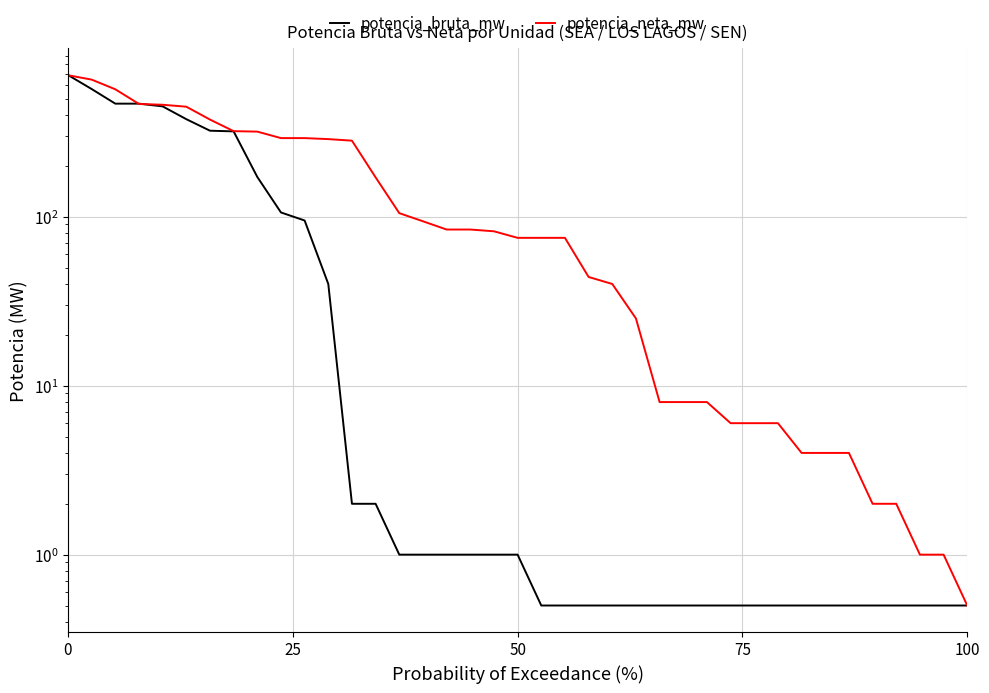

What is the difference between the maximum and minimum values in the potencia_bruta_mw series?

689.5